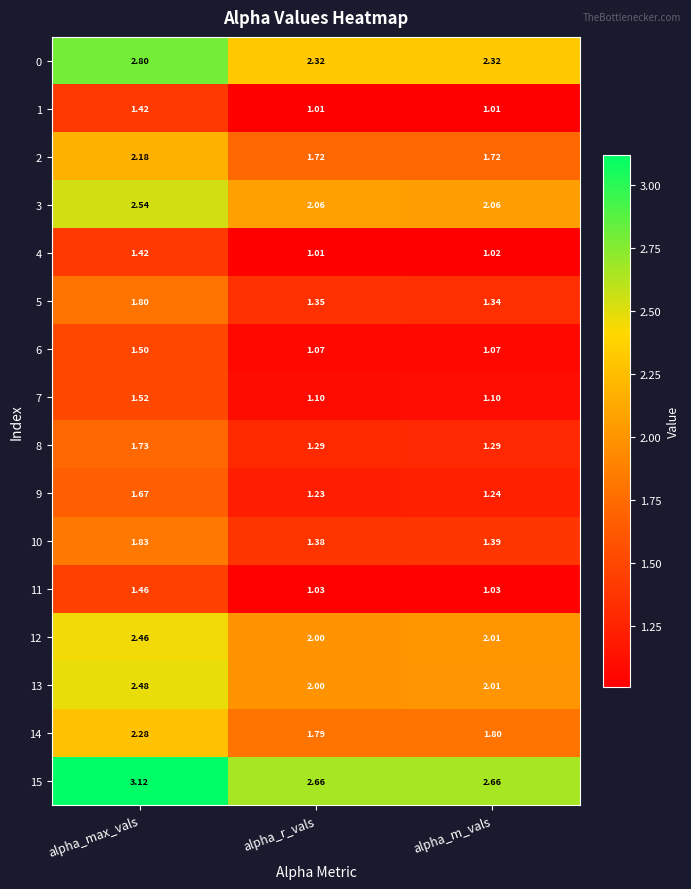

Which category has the highest value across all series?

alpha_max_vals